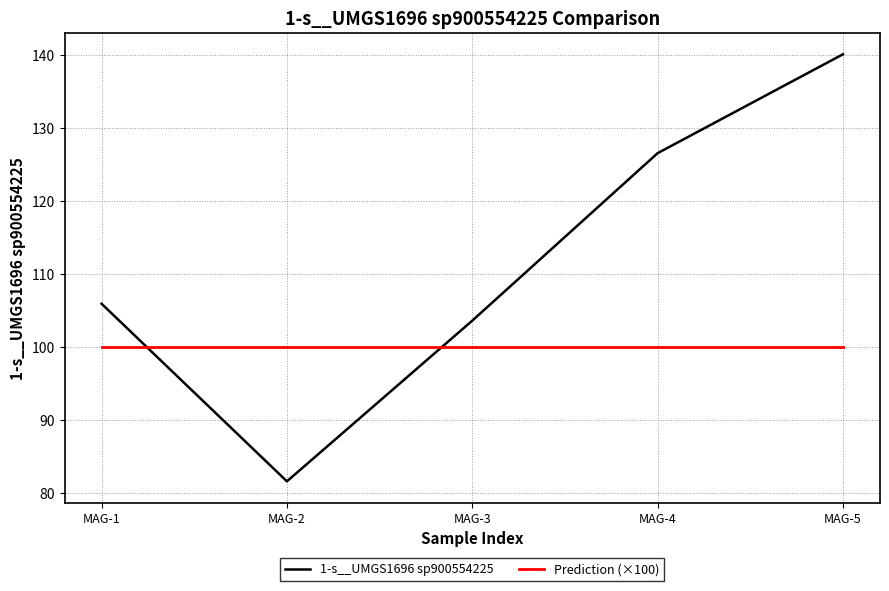

Which series ends up on top after the final intersection of 1-s__UMGS1696 sp900554225 and Prediction (×100)?

1-s__UMGS1696 sp900554225